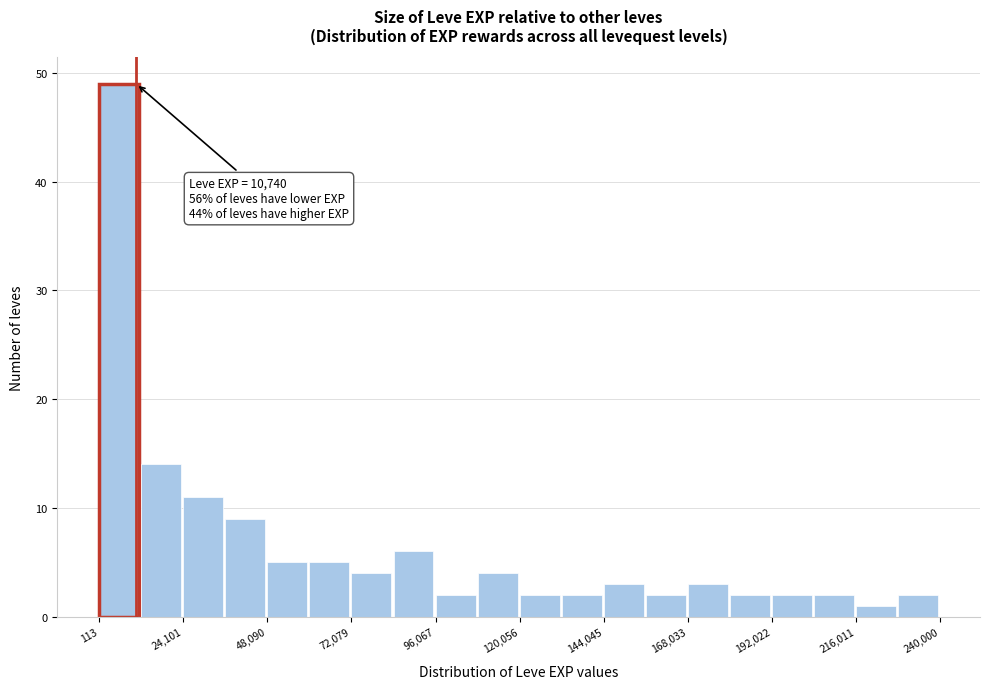

Around what value on the x-axis is the tallest bar? Give the approximate position of its centre, as read against the axis.

5000